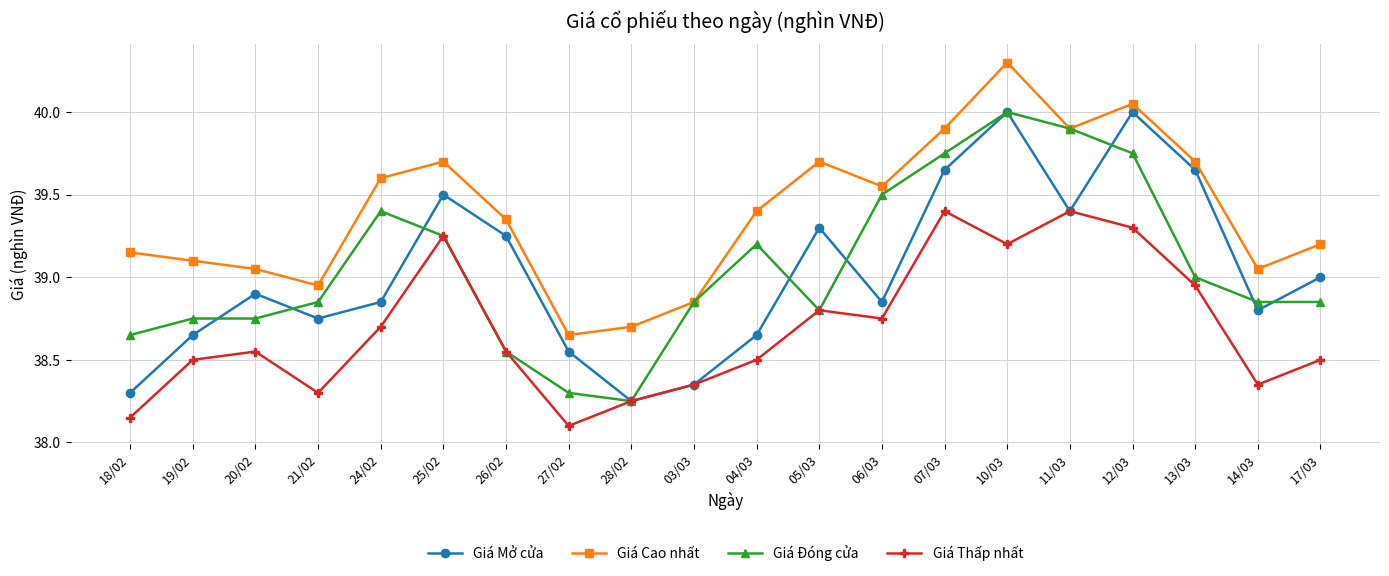

What is the total value across all series at 12/03?

159.1